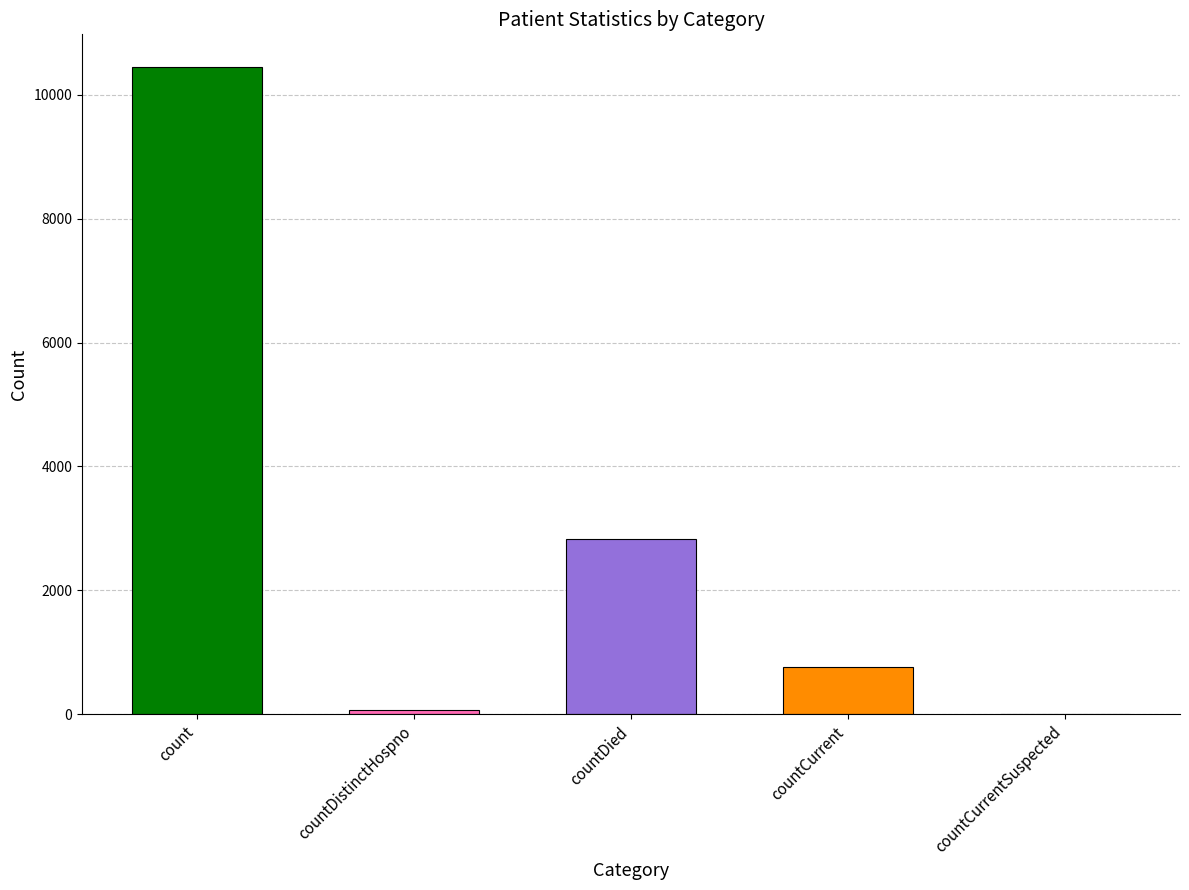

Reading right to left, extract all data points from this chart.

countCurrentSuspected=0	countCurrent=758	countDied=2827	countDistinctHospno=76	count=10450